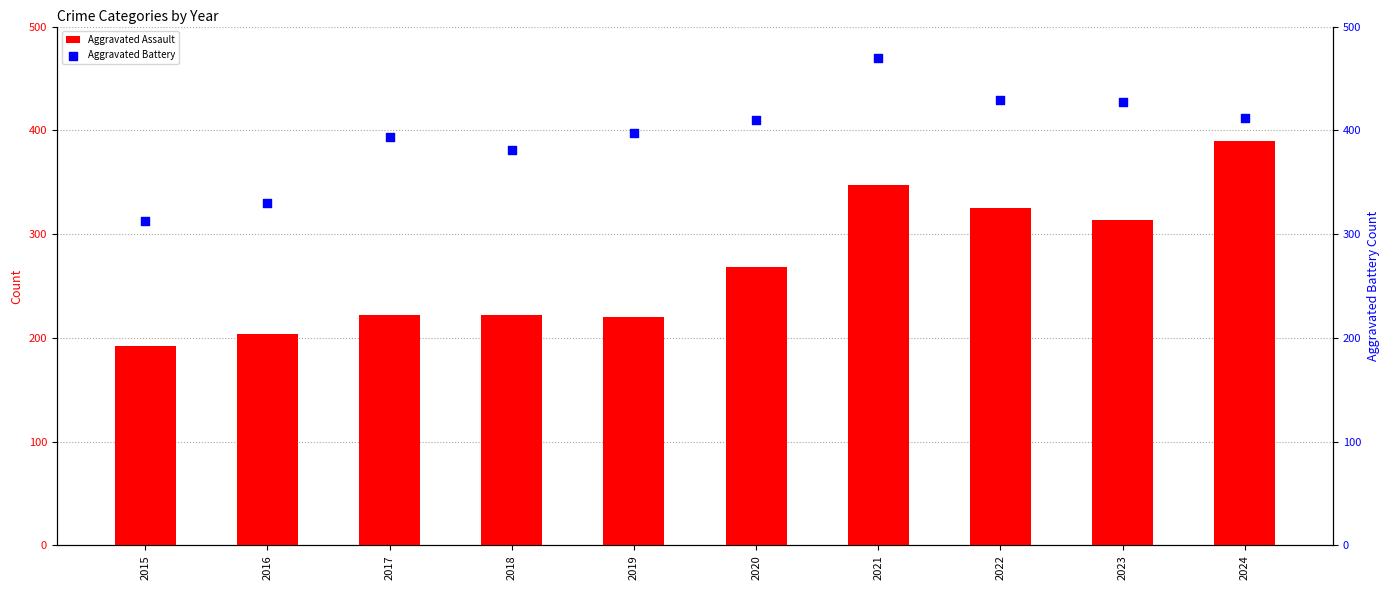

At how many categories does at least one series exceed 416?

3